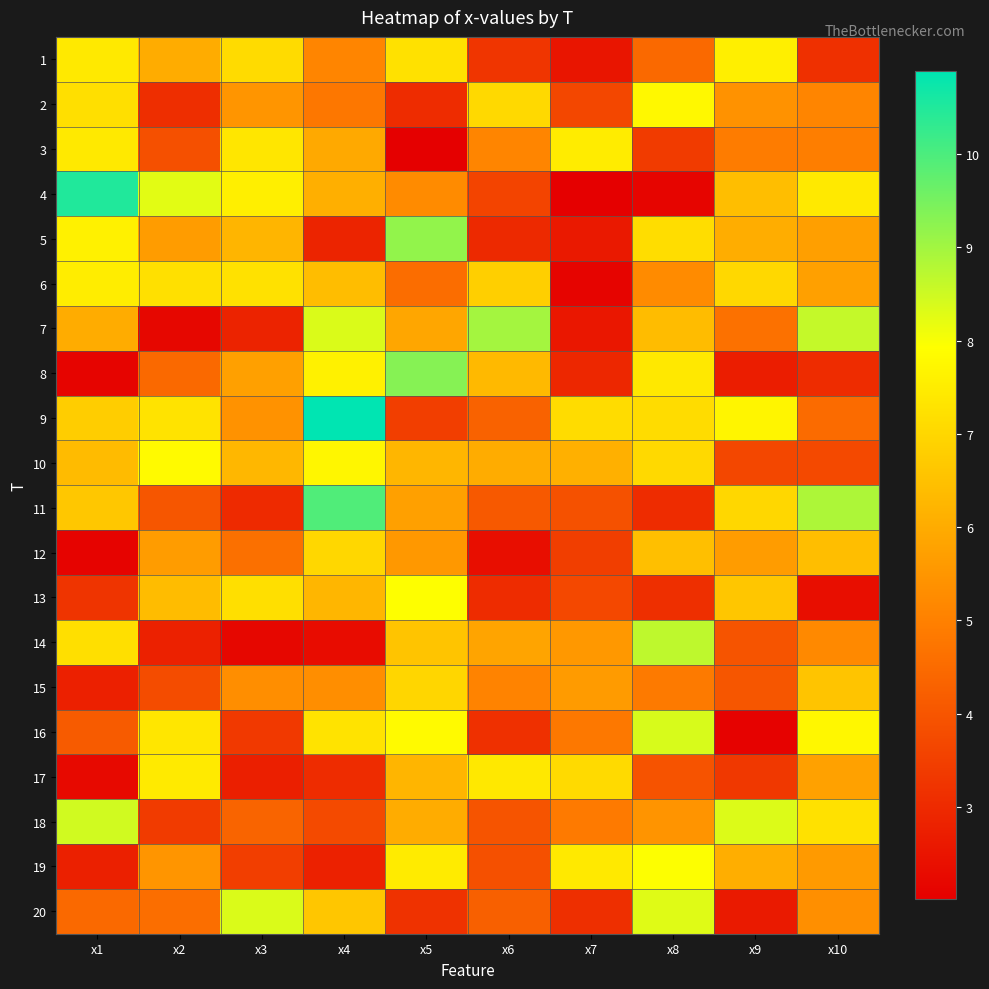

Reading right to left, extract all data points from this chart.

1: x10=3.1	x9=7.6	x8=4.5	x7=2.5	x6=3.2	x5=7.2	x4=5.1	x3=7.1	x2=6.0	x1=7.4
2: x10=5.1	x9=5.4	x8=7.8	x7=3.7	x6=7.0	x5=3.1	x4=4.8	x3=5.5	x2=3.1	x1=7.2
3: x10=5.0	x9=4.9	x8=3.4	x7=7.5	x6=5.1	x5=2.0	x4=5.9	x3=7.4	x2=3.9	x1=7.4
4: x10=7.4	x9=6.4	x8=2.1	x7=2.0	x6=3.6	x5=5.2	x4=6.1	x3=7.6	x2=8.3	x1=10.5
5: x10=5.7	x9=6.0	x8=7.2	x7=2.6	x6=3.0	x5=9.2	x4=2.9	x3=6.2	x2=5.6	x1=7.6
6: x10=5.7	x9=7.0	x8=5.3	x7=2.1	x6=6.8	x5=4.6	x4=6.4	x3=7.2	x2=7.2	x1=7.5
7: x10=8.6	x9=4.6	x8=6.4	x7=2.6	x6=9.0	x5=5.9	x4=8.3	x3=2.8	x2=2.2	x1=6.0
8: x10=3.0	x9=2.7	x8=7.4	x7=2.9	x6=6.3	x5=9.3	x4=7.6	x3=5.7	x2=4.5	x1=2.1
9: x10=4.5	x9=7.7	x8=7.1	x7=7.1	x6=4.3	x5=3.5	x4=10.9	x3=5.4	x2=7.3	x1=6.8
10: x10=3.7	x9=3.7	x8=7.1	x7=6.1	x6=6.0	x5=6.2	x4=7.7	x3=6.3	x2=7.8	x1=6.4
11: x10=8.9	x9=7.0	x8=3.1	x7=3.9	x6=4.1	x5=5.8	x4=9.9	x3=3.0	x2=4.0	x1=6.6
12: x10=6.4	x9=5.6	x8=6.5	x7=3.5	x6=2.4	x5=5.6	x4=7.0	x3=4.6	x2=5.6	x1=2.1
13: x10=2.4	x9=6.6	x8=3.1	x7=3.7	x6=3.1	x5=7.9	x4=6.2	x3=7.2	x2=6.4	x1=3.2
14: x10=5.2	x9=4.0	x8=8.7	x7=5.5	x6=5.8	x5=6.6	x4=2.3	x3=2.2	x2=2.8	x1=7.2
15: x10=6.6	x9=4.0	x8=4.8	x7=5.6	x6=5.1	x5=7.0	x4=5.3	x3=5.3	x2=3.8	x1=2.8
16: x10=7.7	x9=2.1	x8=8.4	x7=4.8	x6=3.2	x5=7.8	x4=7.3	x3=3.4	x2=7.4	x1=4.1
17: x10=5.8	x9=3.3	x8=4.0	x7=7.1	x6=7.4	x5=6.2	x4=3.0	x3=2.8	x2=7.4	x1=2.2
18: x10=7.2	x9=8.3	x8=5.5	x7=4.9	x6=4.0	x5=6.0	x4=3.8	x3=4.3	x2=3.4	x1=8.5
19: x10=5.6	x9=6.1	x8=8.0	x7=7.4	x6=3.9	x5=7.5	x4=2.8	x3=3.5	x2=5.5	x1=2.8
20: x10=5.3	x9=2.6	x8=8.3	x7=3.1	x6=4.3	x5=3.2	x4=6.6	x3=8.3	x2=4.6	x1=4.5